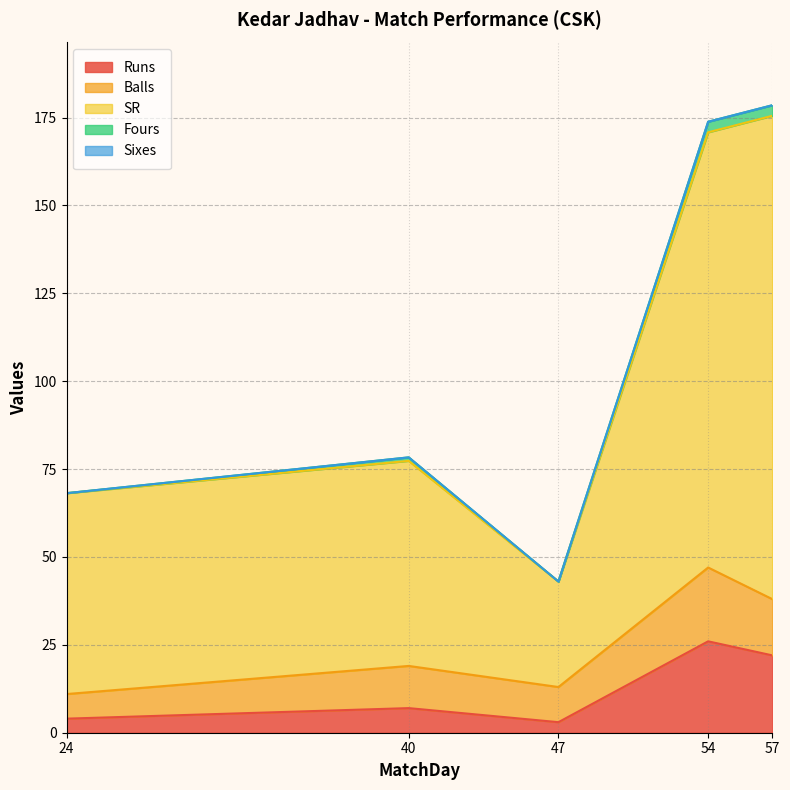

At which label does Fours first exceed 78?

40